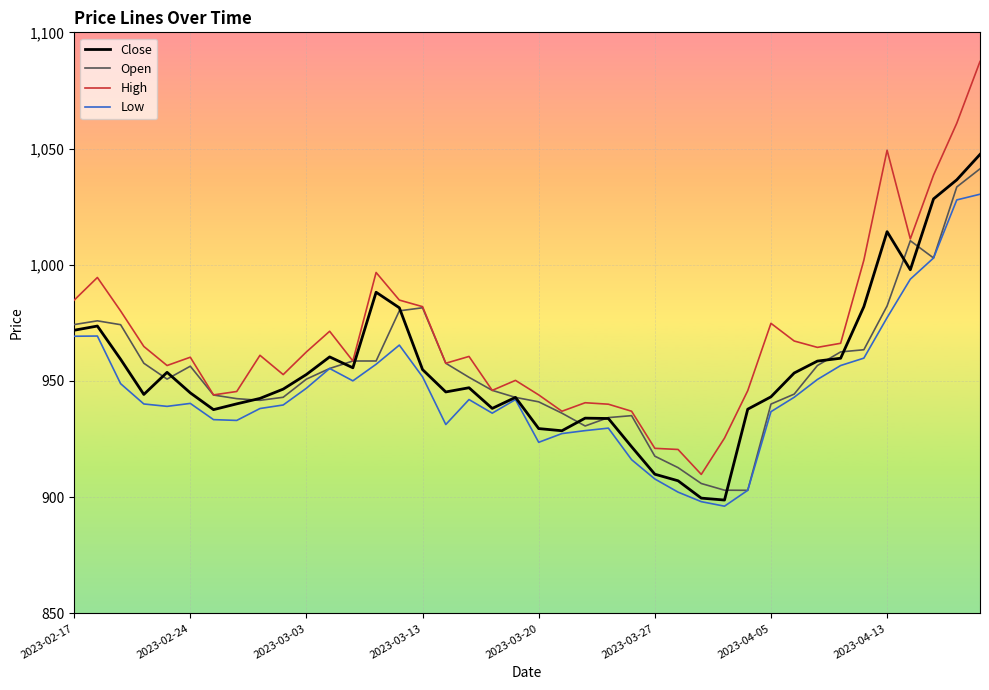

Does the chart display data point markers on the line(s)?

No